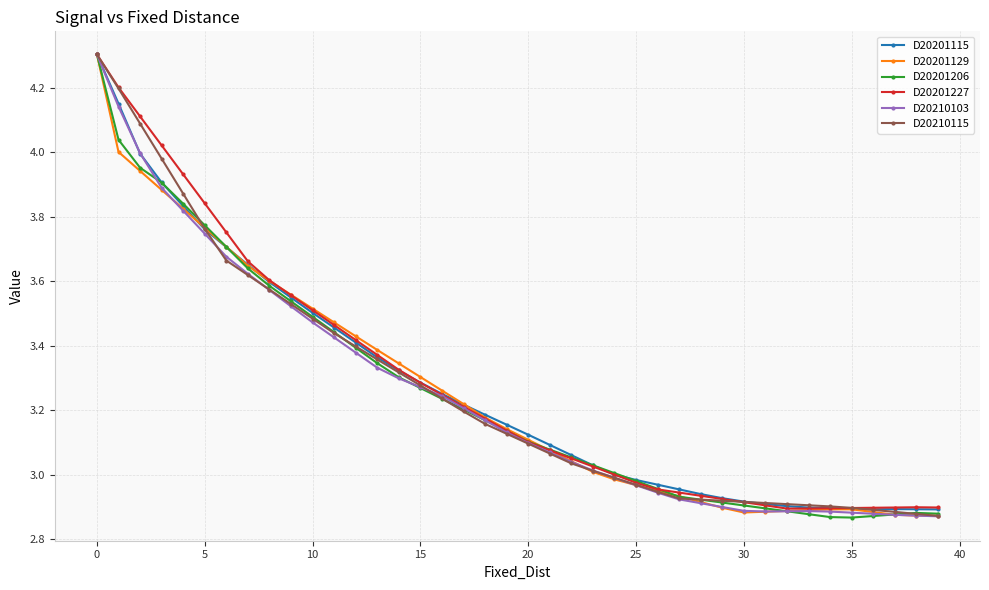

True or false: D20201206 has more than 0 interior local peaks.

True